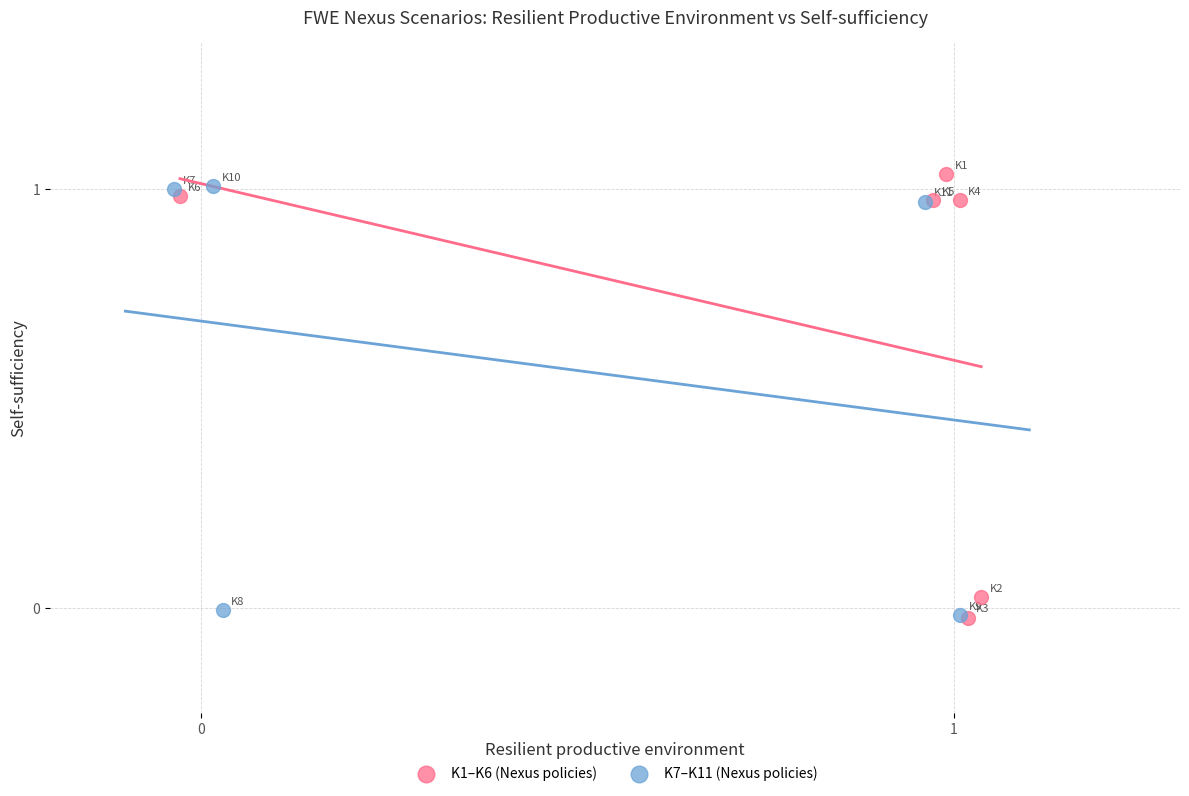

Which series has the widest spread of Y values?

K1–K6 (Nexus policies)